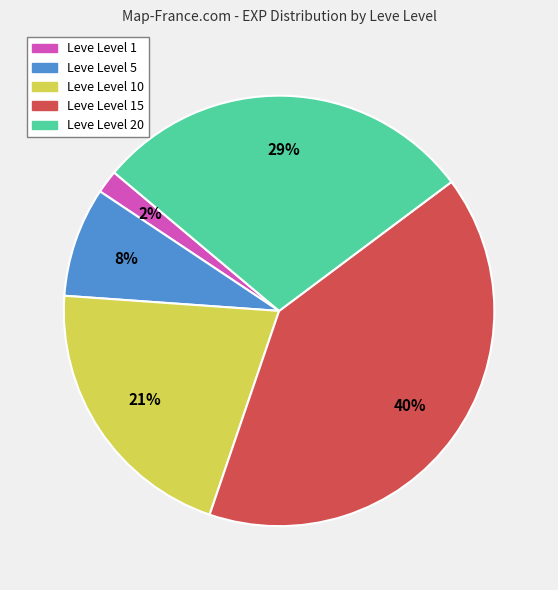

Which category has the biggest portion of the pie?

Leve Level 15